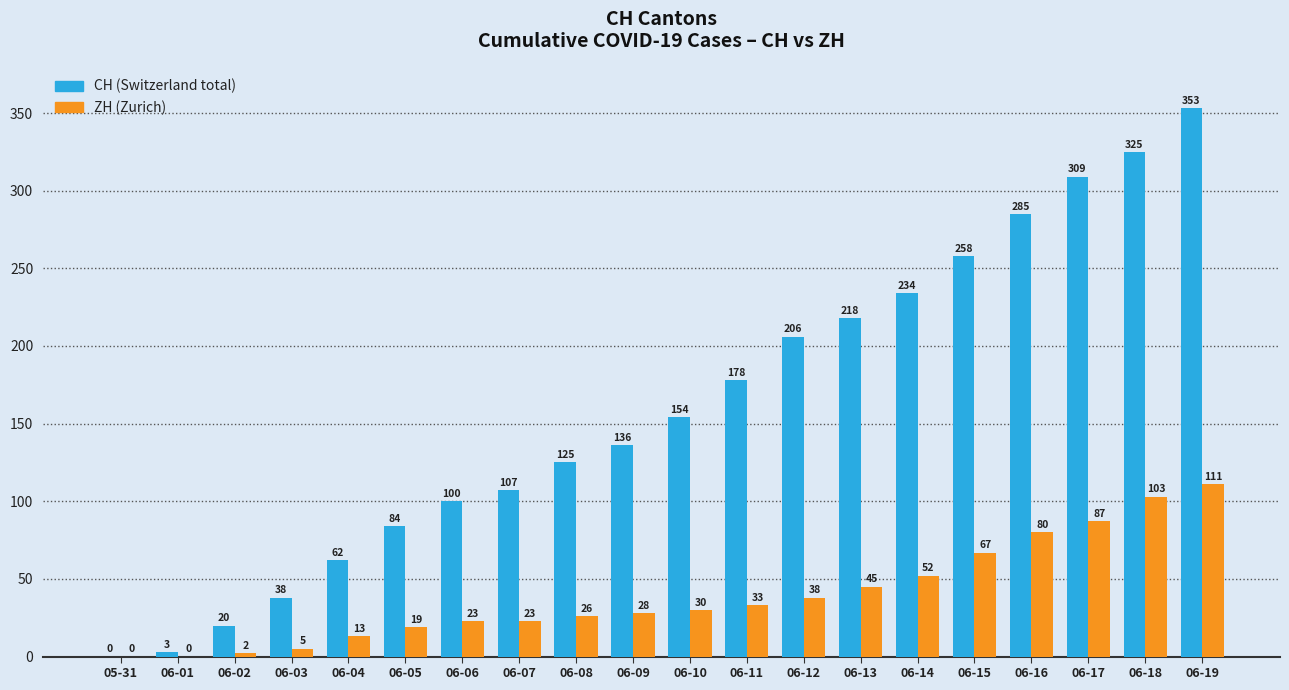

What is the maximum value shown in the chart?

353